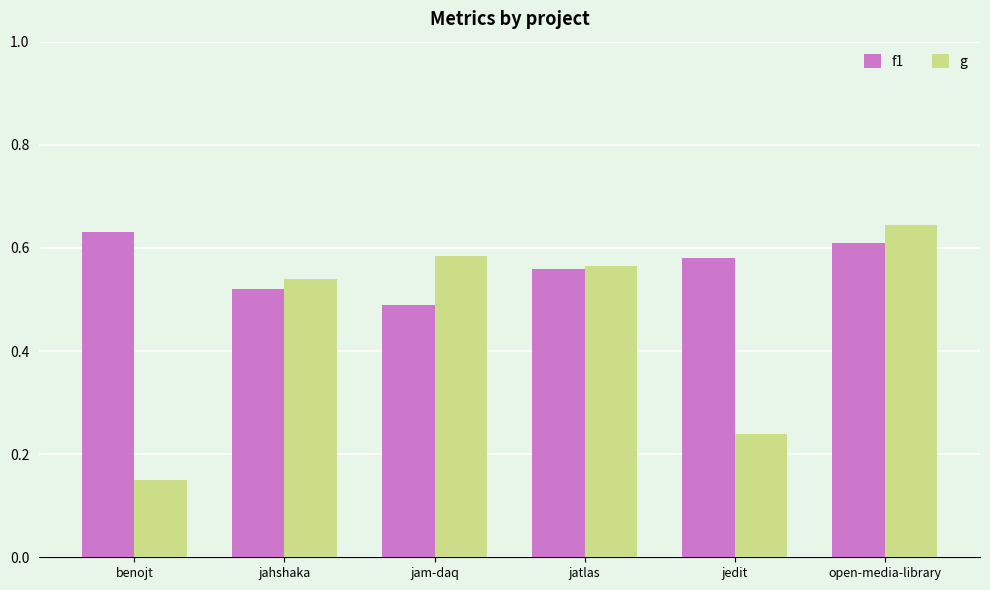

What are all the series names shown in the legend?

f1, g